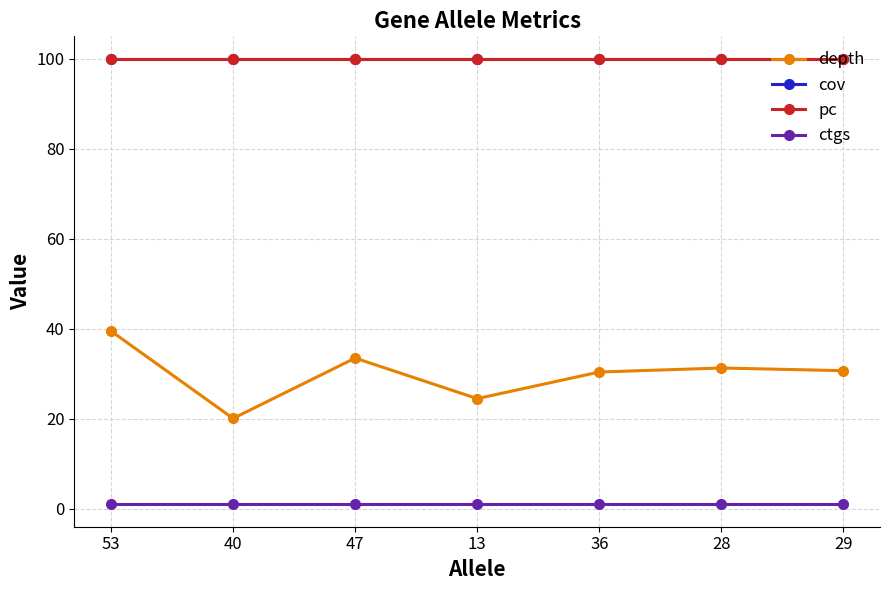

Which has a higher value, 53 or 40?

53